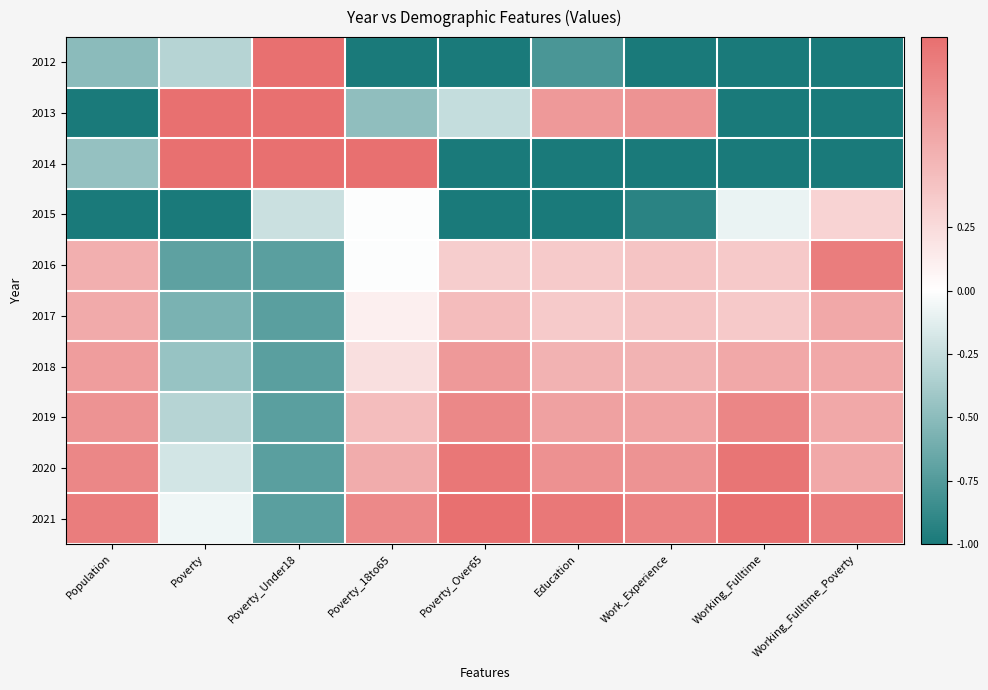

Reading right to left, what are all the values shown in this chart?

2012: Working_Fulltime_Poverty=-1.0	Working_Fulltime=-1.0	Work_Experience=-1.0	Education=-0.8	Poverty_Over65=-1.0	Poverty_18to65=-1.0	Poverty_Under18=1.0	Poverty=-0.3	Population=-0.5
2013: Working_Fulltime_Poverty=-1.0	Working_Fulltime=-1.0	Work_Experience=0.7	Education=0.7	Poverty_Over65=-0.3	Poverty_18to65=-0.5	Poverty_Under18=1.0	Poverty=1.0	Population=-1.0
2014: Working_Fulltime_Poverty=-1.0	Working_Fulltime=-1.0	Work_Experience=-1.0	Education=-1.0	Poverty_Over65=-1.0	Poverty_18to65=1.0	Poverty_Under18=1.0	Poverty=1.0	Population=-0.5
2015: Working_Fulltime_Poverty=0.3	Working_Fulltime=-0.1	Work_Experience=-0.9	Education=-1.0	Poverty_Over65=-1.0	Poverty_18to65=-0.0	Poverty_Under18=-0.2	Poverty=-1.0	Population=-1.0
2016: Working_Fulltime_Poverty=0.9	Working_Fulltime=0.4	Work_Experience=0.4	Education=0.4	Poverty_Over65=0.3	Poverty_18to65=-0.0	Poverty_Under18=-0.7	Poverty=-0.7	Population=0.6
2017: Working_Fulltime_Poverty=0.6	Working_Fulltime=0.4	Work_Experience=0.4	Education=0.4	Poverty_Over65=0.5	Poverty_18to65=0.1	Poverty_Under18=-0.7	Poverty=-0.6	Population=0.6
2018: Working_Fulltime_Poverty=0.6	Working_Fulltime=0.6	Work_Experience=0.5	Education=0.5	Poverty_Over65=0.7	Poverty_18to65=0.2	Poverty_Under18=-0.7	Poverty=-0.4	Population=0.7
2019: Working_Fulltime_Poverty=0.6	Working_Fulltime=0.8	Work_Experience=0.6	Education=0.6	Poverty_Over65=0.8	Poverty_18to65=0.5	Poverty_Under18=-0.7	Poverty=-0.3	Population=0.7
2020: Working_Fulltime_Poverty=0.6	Working_Fulltime=1.0	Work_Experience=0.7	Education=0.8	Poverty_Over65=0.9	Poverty_18to65=0.6	Poverty_Under18=-0.7	Poverty=-0.2	Population=0.8
2021: Working_Fulltime_Poverty=0.9	Working_Fulltime=1.0	Work_Experience=0.9	Education=0.9	Poverty_Over65=1.0	Poverty_18to65=0.8	Poverty_Under18=-0.7	Poverty=-0.1	Population=0.9